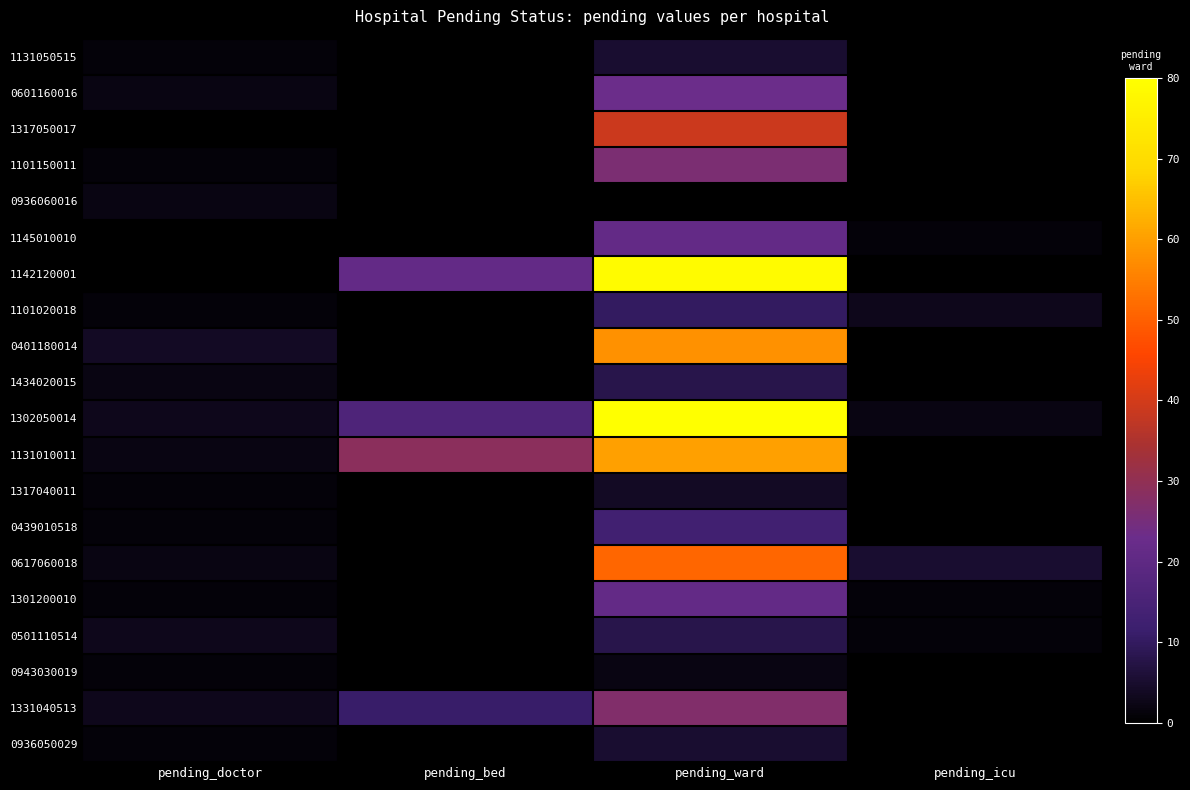

Reading right to left, what are all the values shown in this chart?

1131050515: pending_icu=0	pending_ward=5	pending_bed=0	pending_doctor=1
0601160016: pending_icu=0	pending_ward=23	pending_bed=0	pending_doctor=2
1317050017: pending_icu=0	pending_ward=39	pending_bed=0	pending_doctor=0
1101150011: pending_icu=0	pending_ward=26	pending_bed=0	pending_doctor=1
0936060016: pending_icu=0	pending_ward=0	pending_bed=0	pending_doctor=2
1145010010: pending_icu=1	pending_ward=21	pending_bed=0	pending_doctor=0
1142120001: pending_icu=0	pending_ward=79	pending_bed=21	pending_doctor=0
1101020018: pending_icu=3	pending_ward=10	pending_bed=0	pending_doctor=1
0401180014: pending_icu=0	pending_ward=58	pending_bed=0	pending_doctor=4
1434020015: pending_icu=0	pending_ward=8	pending_bed=0	pending_doctor=2
1302050014: pending_icu=2	pending_ward=80	pending_bed=16	pending_doctor=3
1131010011: pending_icu=0	pending_ward=60	pending_bed=29	pending_doctor=2
1317040011: pending_icu=0	pending_ward=4	pending_bed=0	pending_doctor=1
0439010518: pending_icu=0	pending_ward=13	pending_bed=0	pending_doctor=1
0617060018: pending_icu=5	pending_ward=51	pending_bed=0	pending_doctor=2
1301200010: pending_icu=1	pending_ward=21	pending_bed=0	pending_doctor=1
0501110514: pending_icu=1	pending_ward=8	pending_bed=0	pending_doctor=3
0943030019: pending_icu=0	pending_ward=2	pending_bed=0	pending_doctor=1
1331040513: pending_icu=0	pending_ward=27	pending_bed=11	pending_doctor=3
0936050029: pending_icu=0	pending_ward=5	pending_bed=0	pending_doctor=1